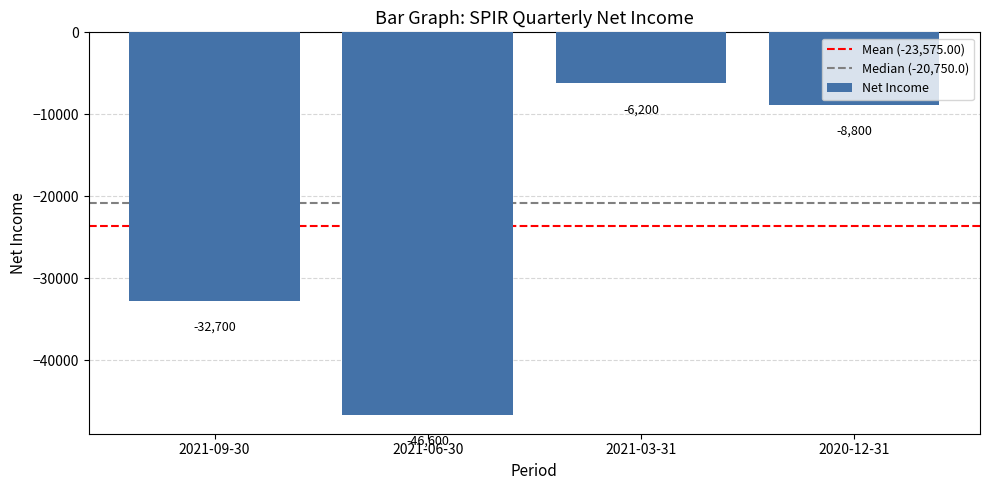

How many values exceed -8800?

1